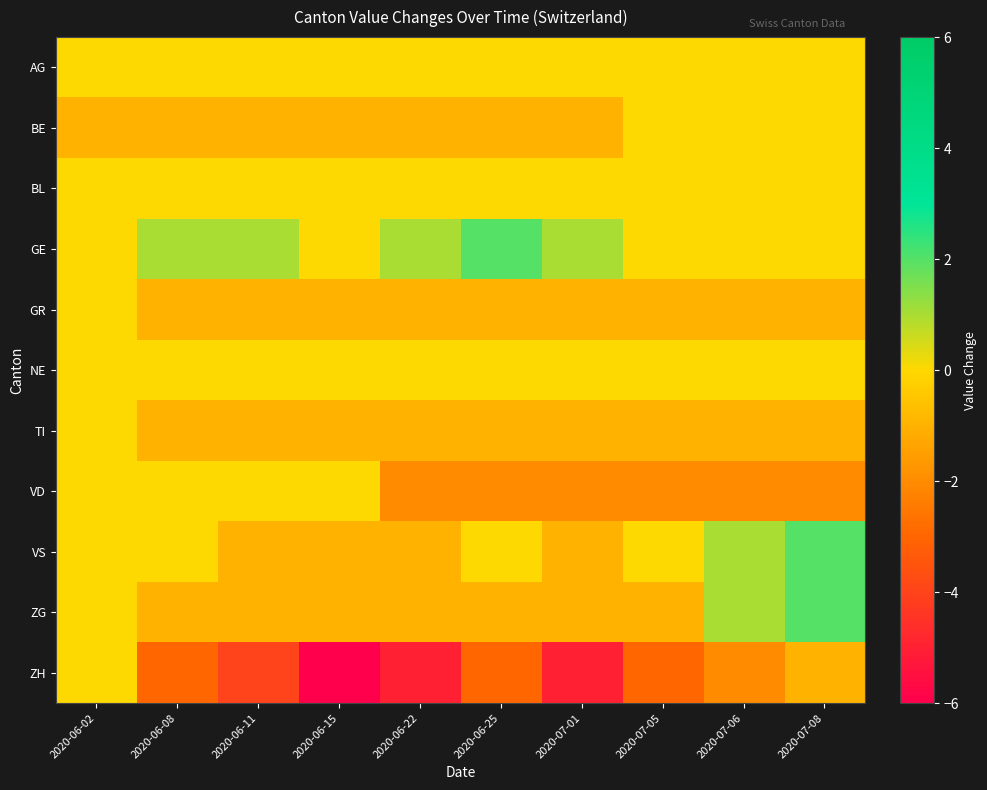

Rank the series at 2020-06-25 from lowest to highest value.

ZH, VD, BE, GR, TI, ZG, AG, BL, NE, VS, GE